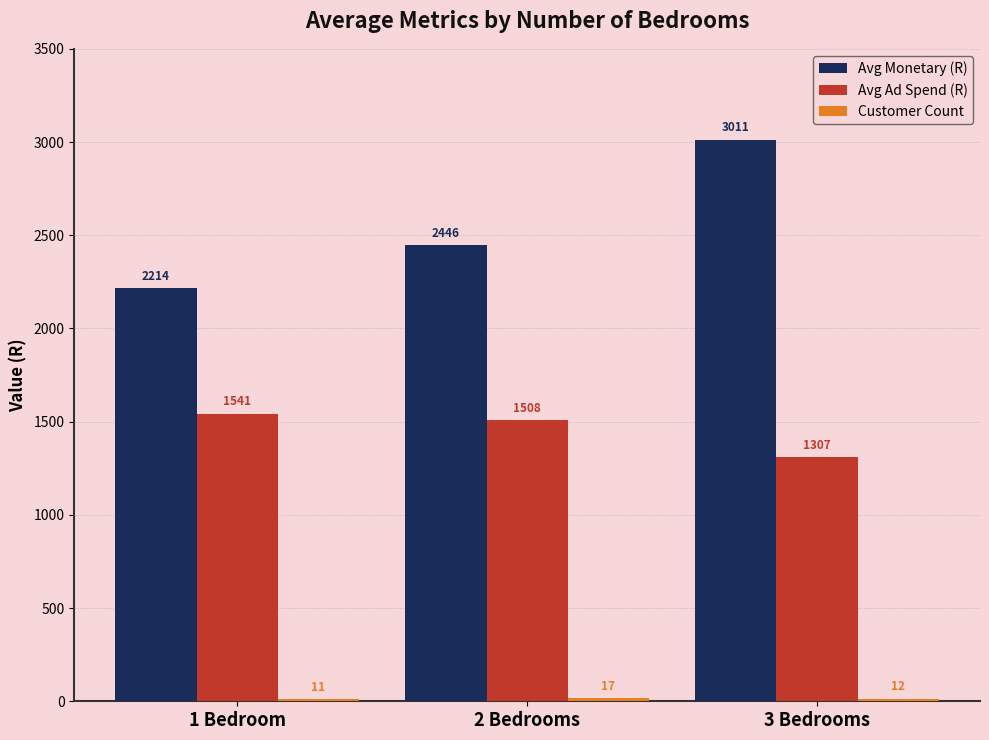

What position from the right is 1 Bedroom?

3